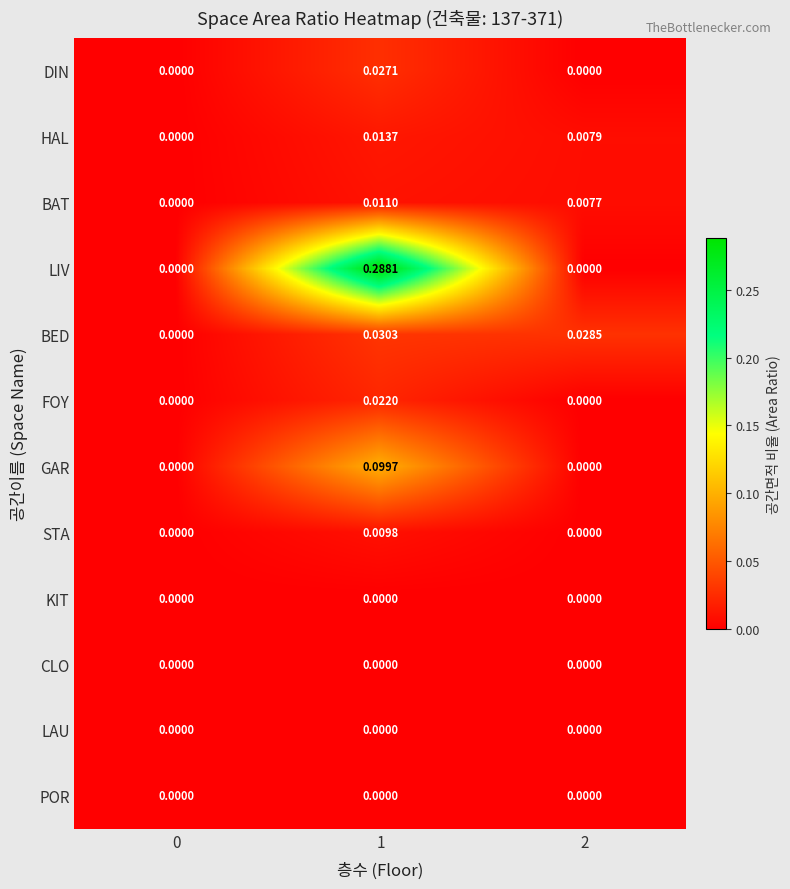

Which series has the largest range (max minus min)?

LIV